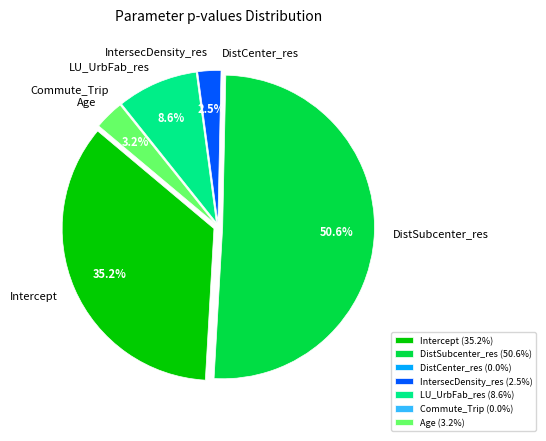

Is Age the majority of the pie?

No